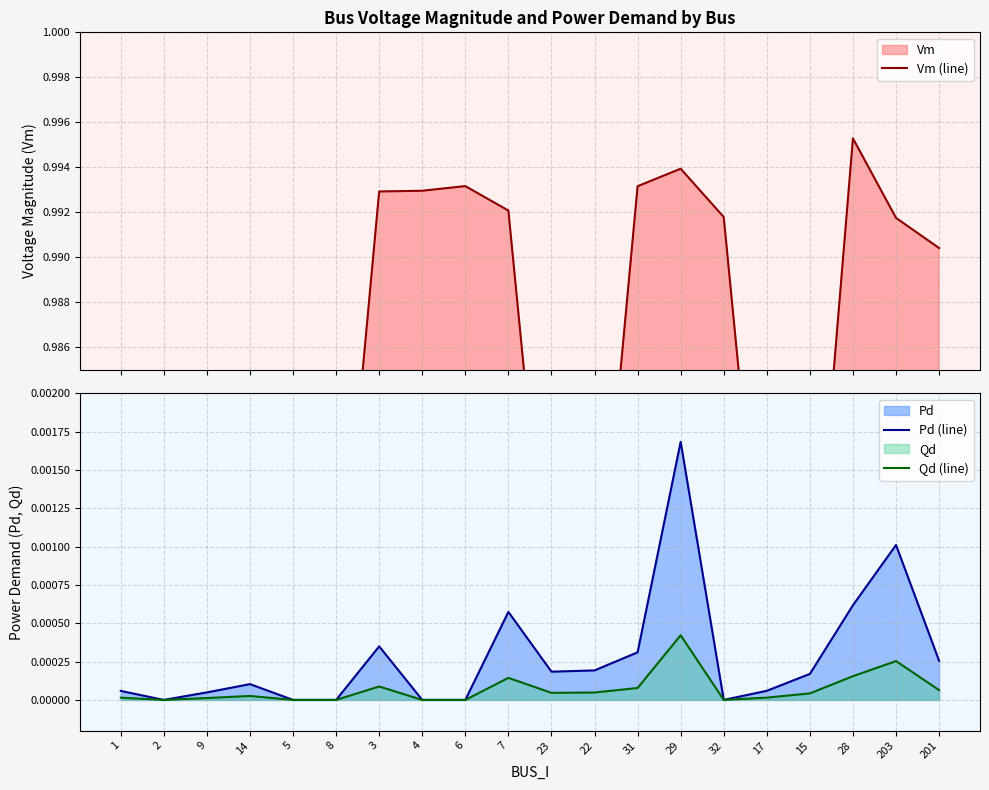

At which category is the sum across all series the highest?

28